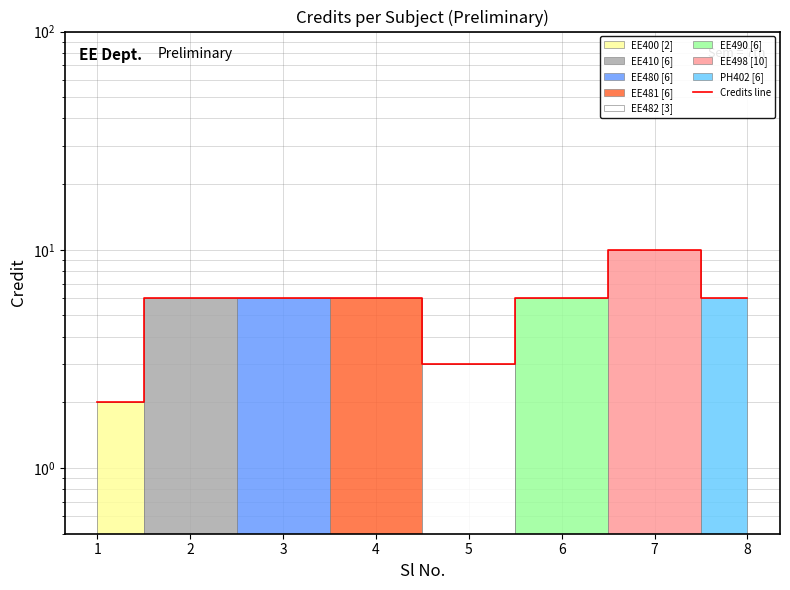

Where does the data first go above 6?

7